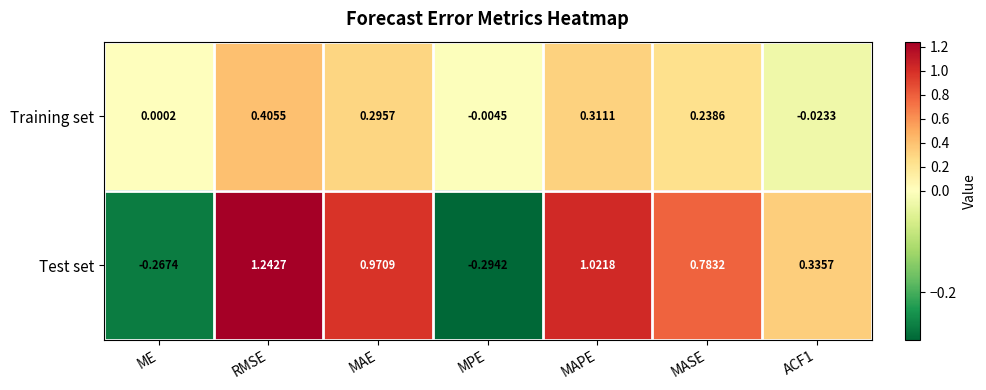

Which series has the largest total across all categories?

Test set